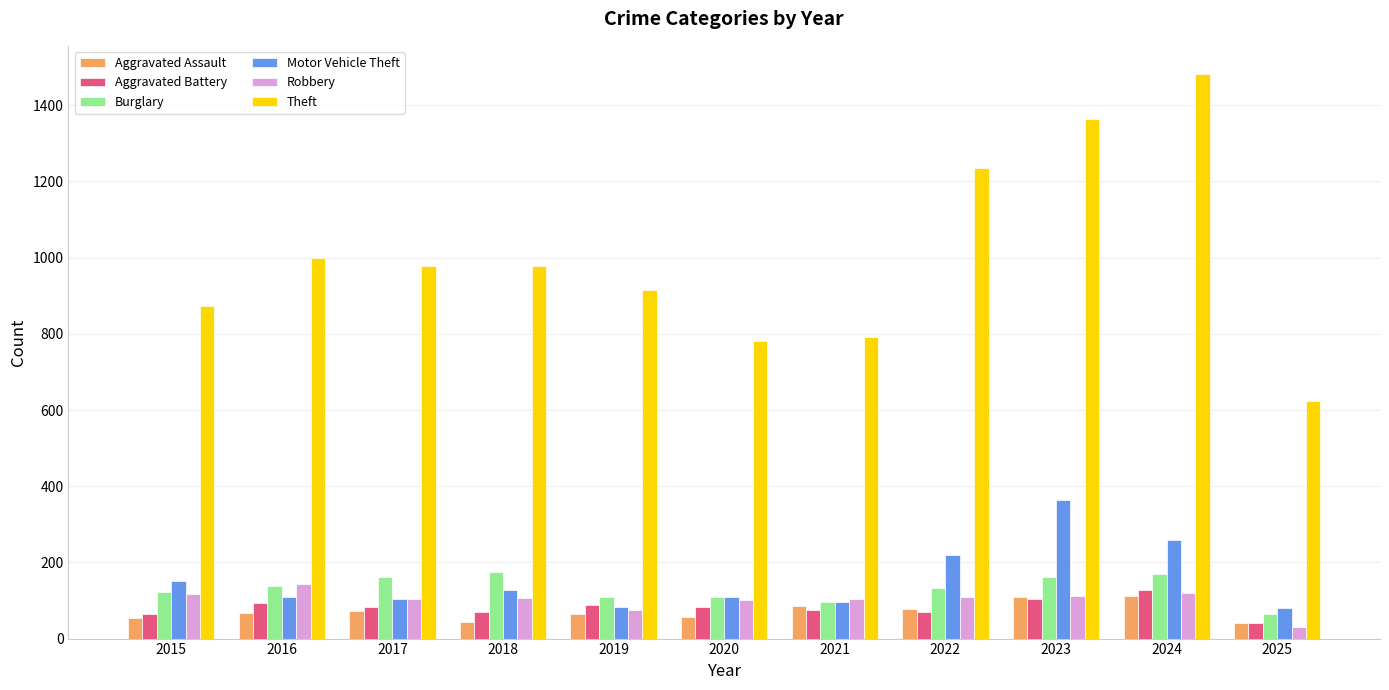

What is the difference between the Aggravated Battery values at 2021 and 2024?

52